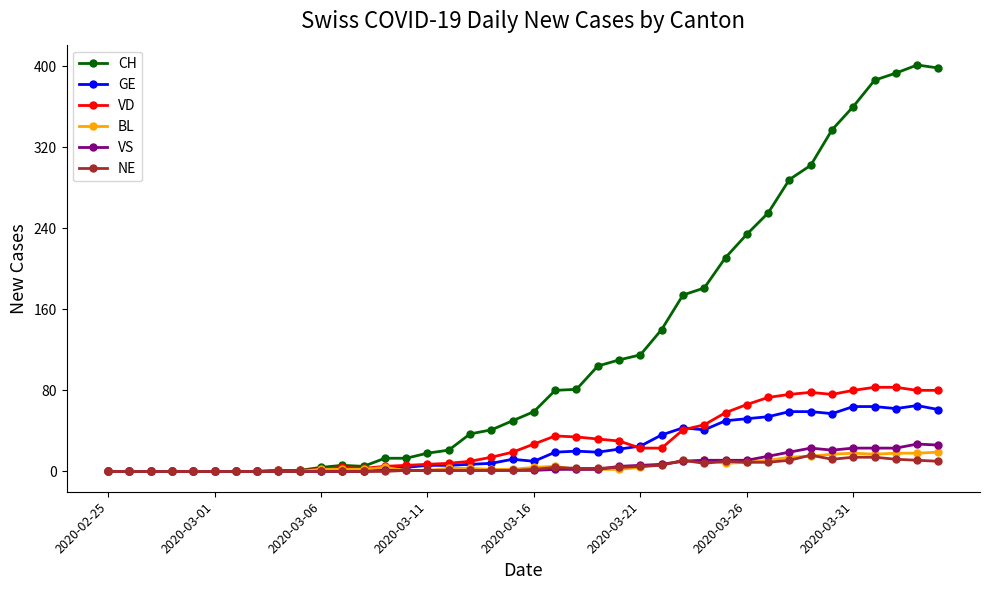

Which series has the largest range (max minus min)?

CH